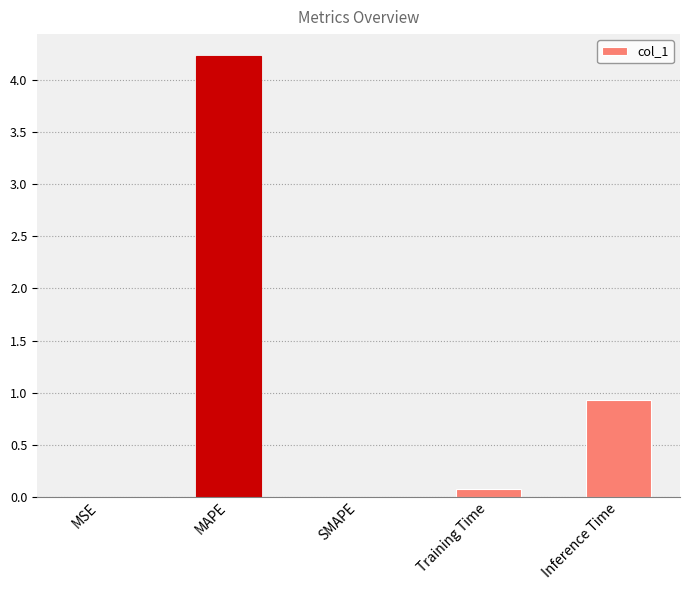

Are the bars horizontal?

No